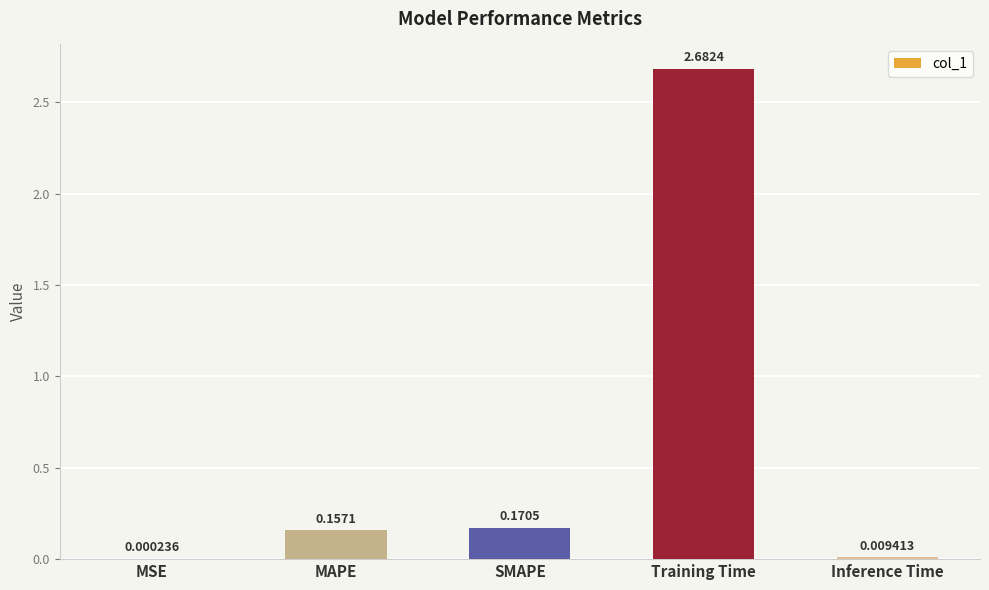

Where is the data nearest to the value 1?

SMAPE